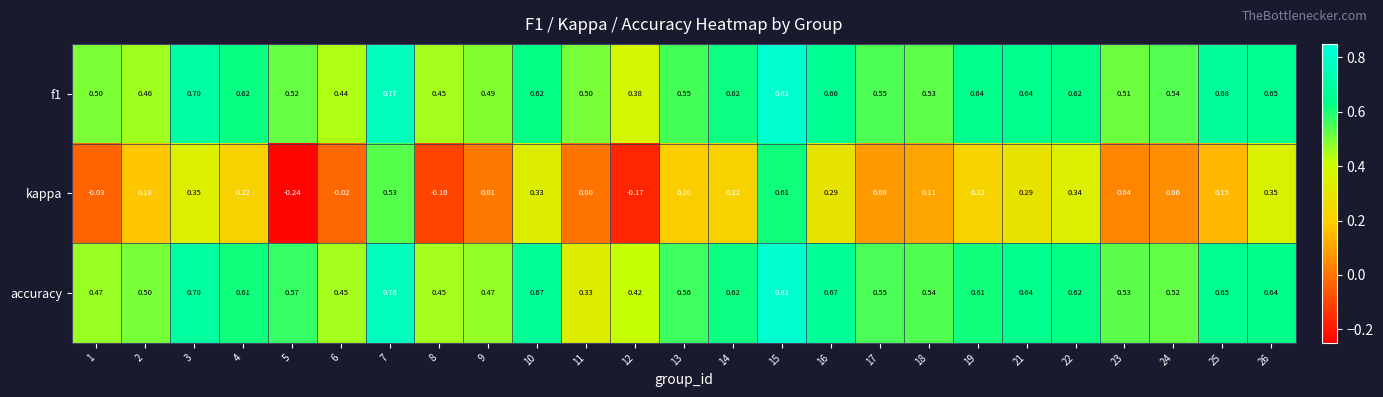

Is the value of kappa at 12 greater than the value of f1 at 21?

No